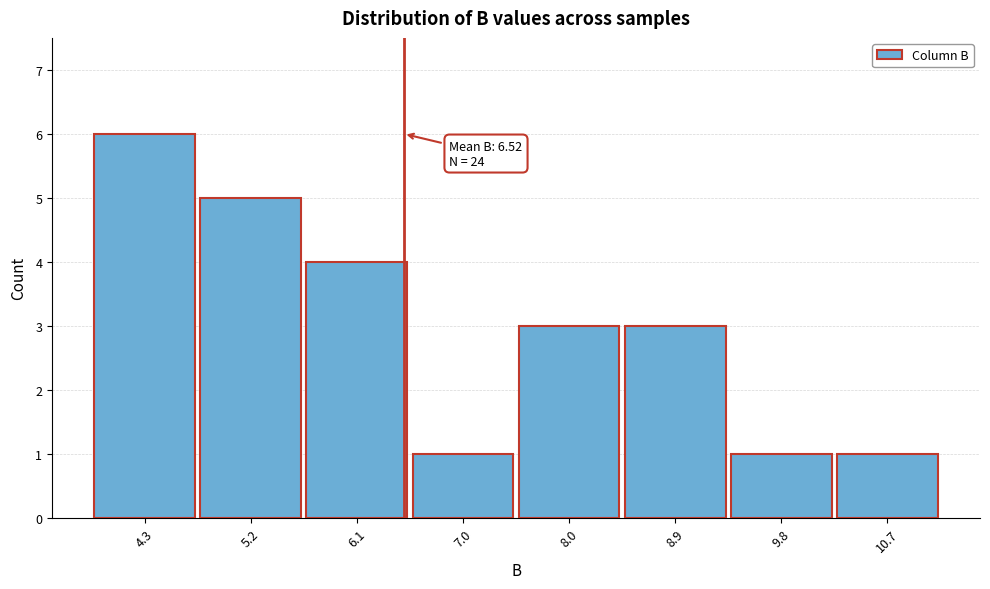

Which range on the x-axis has the tallest bar?

3.8 to 4.7